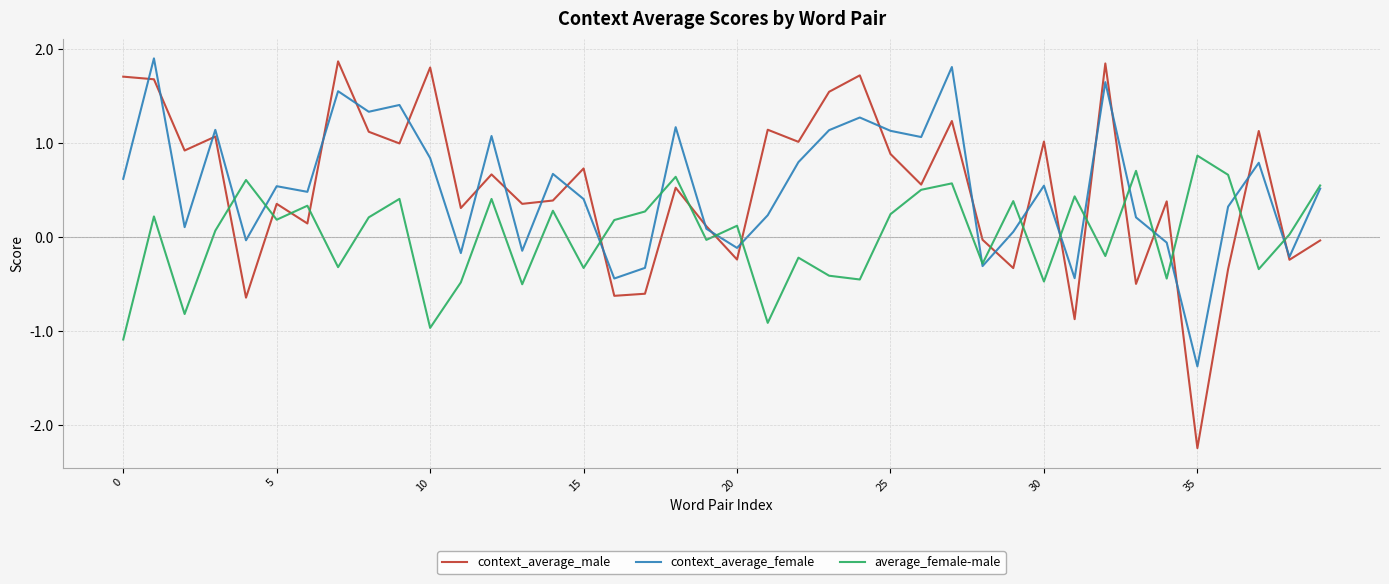

How many distinct data groups are displayed?

3